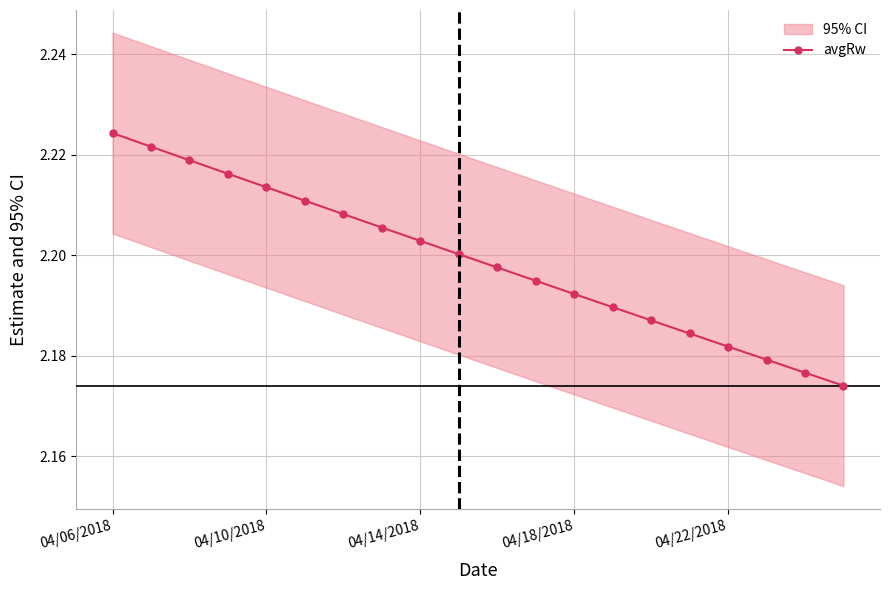

Reading left to right, extract all data points from this chart.

2.2	2.2	2.2	2.2	2.2	2.2	2.2	2.2	2.2	2.2	2.2	2.2	2.2	2.2	2.2	2.2	2.2	2.2	2.2	2.2